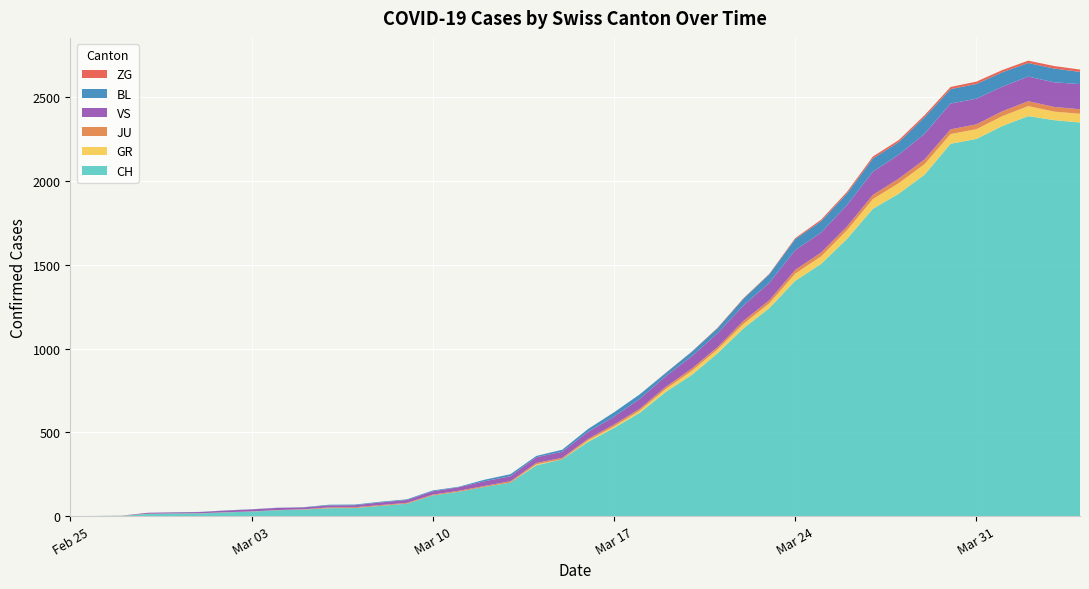

Reading right to left, transcribe all the data shown in this chart.

CH: 39=2349	38=2363	37=2387	36=2328	35=2251	34=2222	33=2038	32=1924	31=1834	30=1654	29=1505	28=1404	27=1241	26=1120	25=971	24=842	23=741	22=617	21=526	20=443	19=339	18=303	17=200	16=174	15=145	14=123	13=74	12=61	11=48	10=47	9=39	8=35	7=27	6=22	5=16	4=15	3=13	2=2	1=1	0=0
GR: 39=52	38=51	37=60	36=59	35=58	34=58	33=63	32=63	31=58	30=52	29=45	28=43	27=29	26=27	25=24	24=24	23=18	22=13	21=9	20=9	19=0	18=6	17=0	16=0	15=0	14=0	13=0	12=0	11=0	10=0	9=0	8=0	7=0	6=0	5=0	4=0	3=0	2=0	1=0	0=0
JU: 39=27	38=28	37=29	36=29	35=29	34=28	33=28	32=27	31=25	30=22	29=23	28=22	27=18	26=18	25=13	24=14	23=12	22=11	21=11	20=9	19=9	18=8	17=8	16=6	15=6	14=5	13=5	12=5	11=5	10=5	9=2	8=1	7=1	6=1	5=1	4=1	3=1	2=1	1=0	0=0
VS: 39=150	38=147	37=147	36=147	35=153	34=154	33=153	32=143	31=138	30=129	29=119	28=118	27=104	26=92	25=83	24=73	23=64	22=59	21=47	20=42	19=36	18=34	17=30	16=28	15=21	14=20	13=17	12=16	11=12	10=12	9=11	8=13	7=12	6=10	5=7	4=6	3=6	2=0	1=0	0=0
BL: 39=73	38=82	37=81	36=86	35=88	34=86	33=99	32=75	31=79	30=68	29=68	28=66	27=51	26=40	25=30	24=27	23=19	22=27	21=26	20=17	19=12	18=8	17=12	16=9	15=3	14=5	13=4	12=4	11=4	10=4	9=1	8=1	7=1	6=1	5=1	4=1	3=0	2=0	1=0	0=0
ZG: 39=14	38=15	37=14	36=13	35=14	34=13	33=12	32=12	31=12	30=10	29=9	28=6	27=3	26=3	25=3	24=1	23=1	22=0	21=0	20=0	19=0	18=0	17=0	16=0	15=0	14=0	13=0	12=0	11=0	10=0	9=0	8=0	7=0	6=0	5=0	4=0	3=0	2=0	1=0	0=0